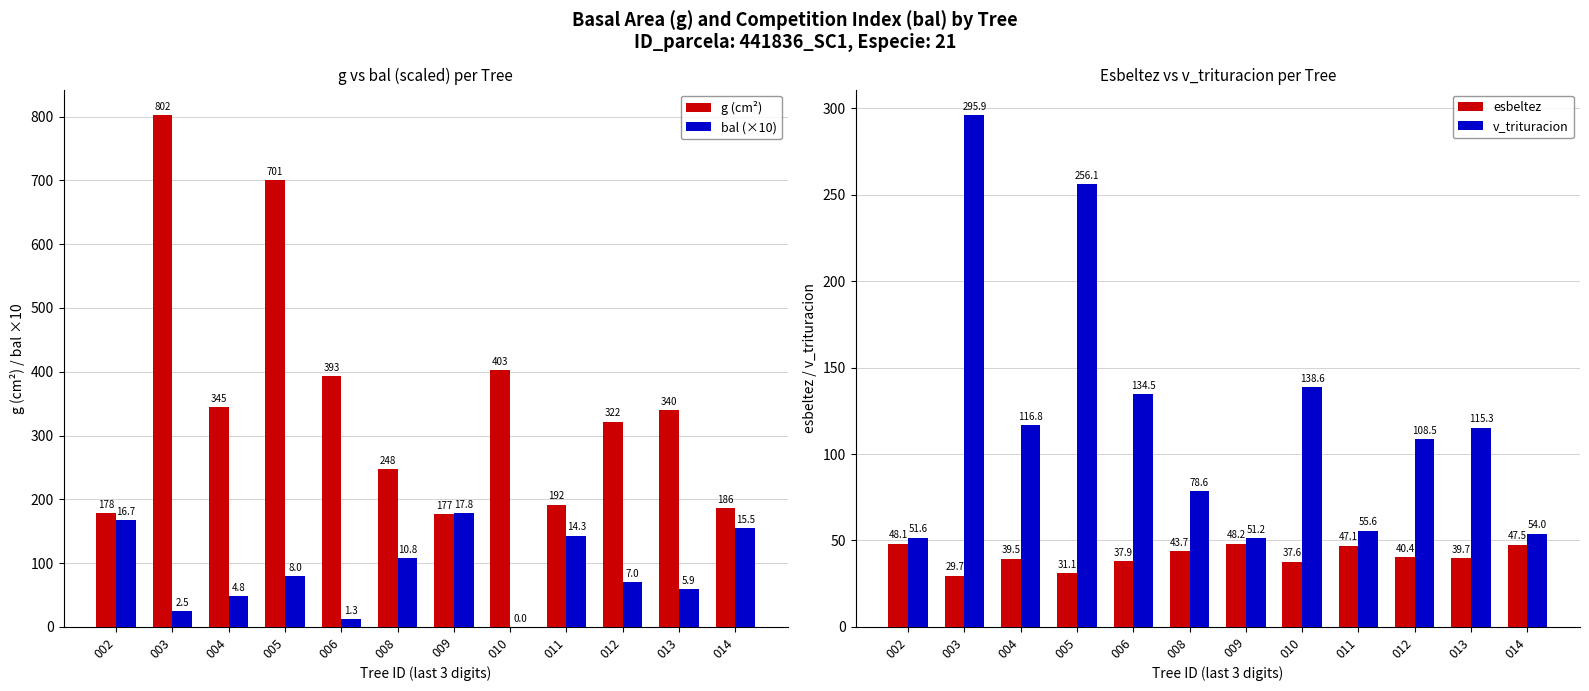

True or false: esbeltez has a value of 29.0 at 009.

False